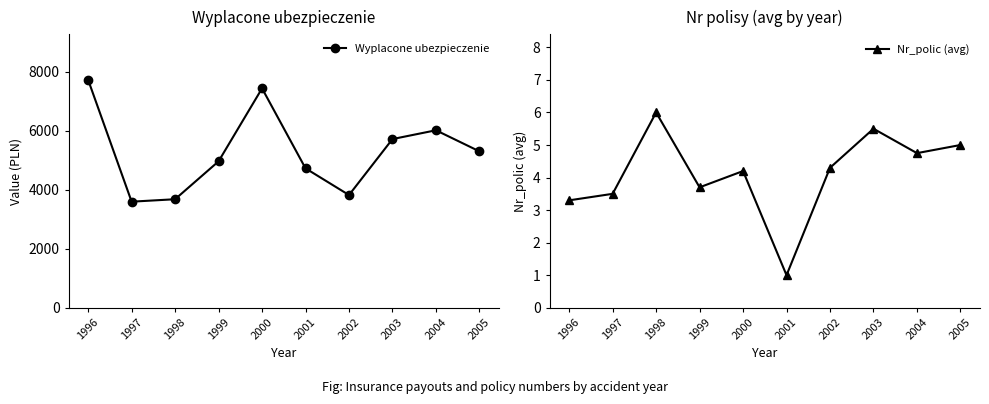

At which category does the chart reach its peak across all series?

1996